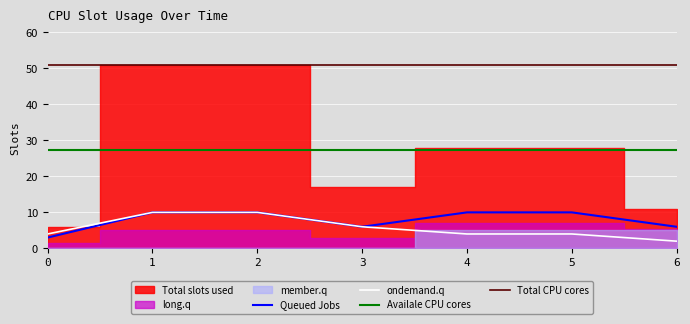

At how many categories does at least one series exceed 40?

7